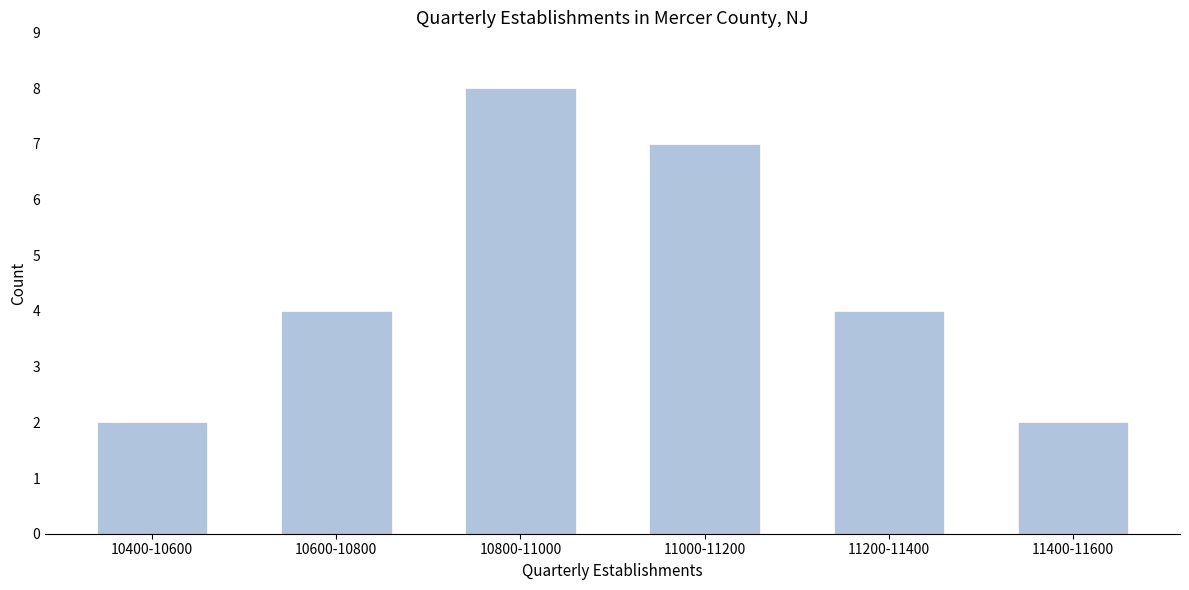

Reading left to right, transcribe all the data shown in this chart.

2	4	8	7	4	2